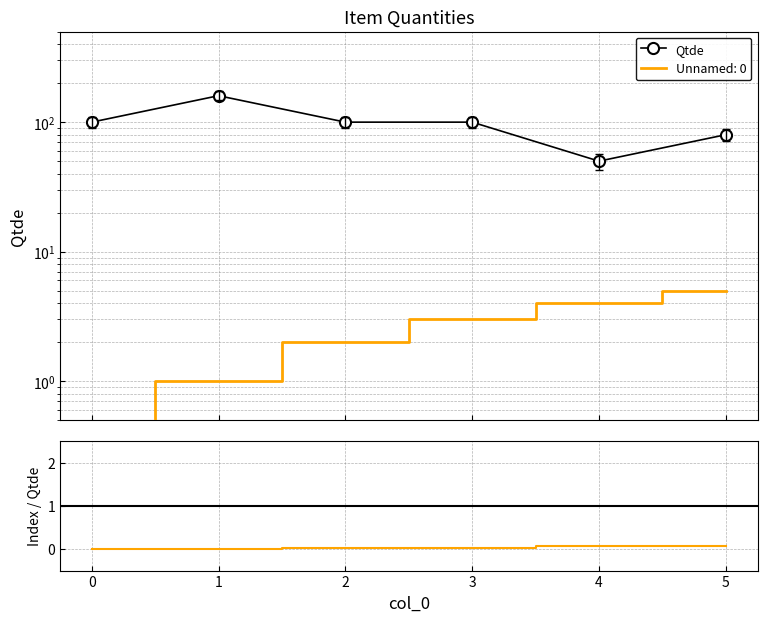

What is the average value?

98